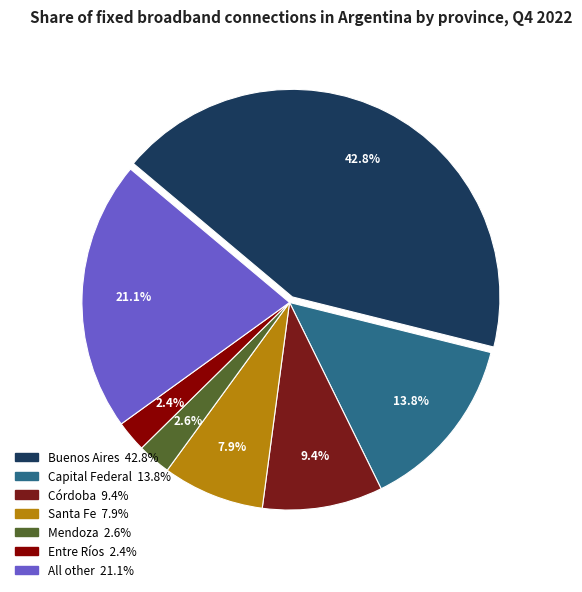

Is there a majority slice in this chart?

No